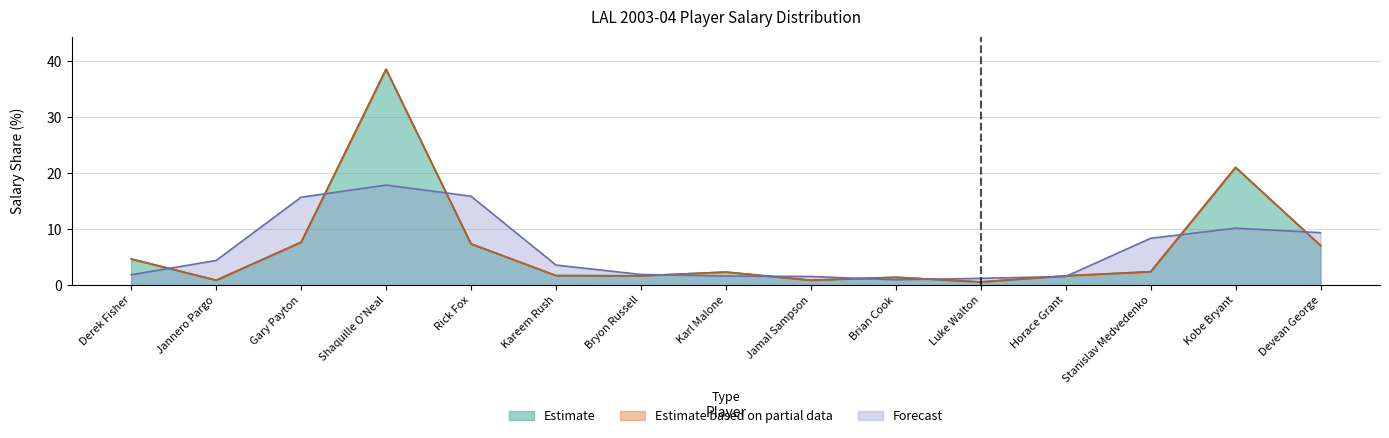

True or false: Forecast has a value of 13.4 at Kobe Bryant.

False